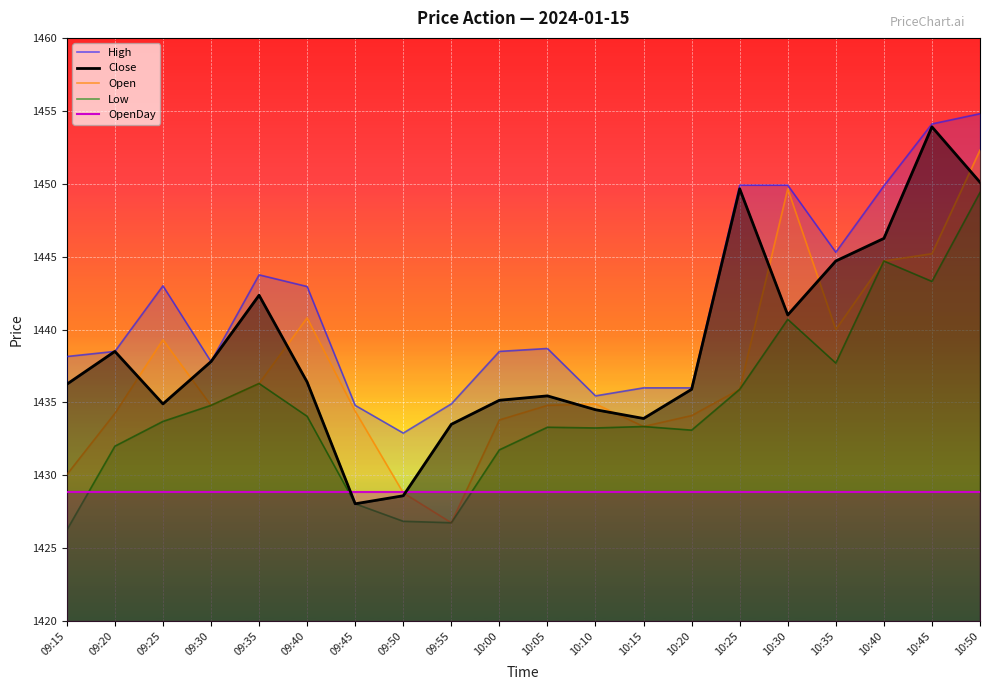

True or false: High has a value of 1436.0 at 10:15.

True